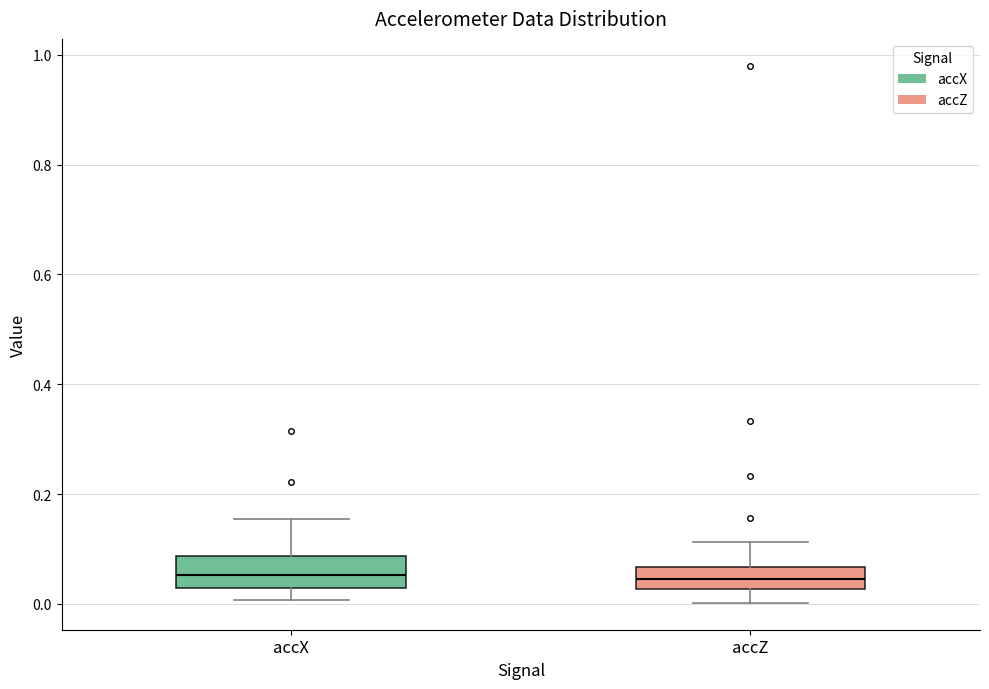

Reading left to right, transcribe this box plot: for each box, give where its median line is, the range the box spans, and where its two whiskers end, as read against the y-axis. The values are not printed on the chart, so give them approximately, as read against the axis.

accX: median 0.06, box 0.02 to 0.08, whiskers 0.00 to 0.16
accZ: median 0.04, box 0.02 to 0.06, whiskers 0.00 to 0.12